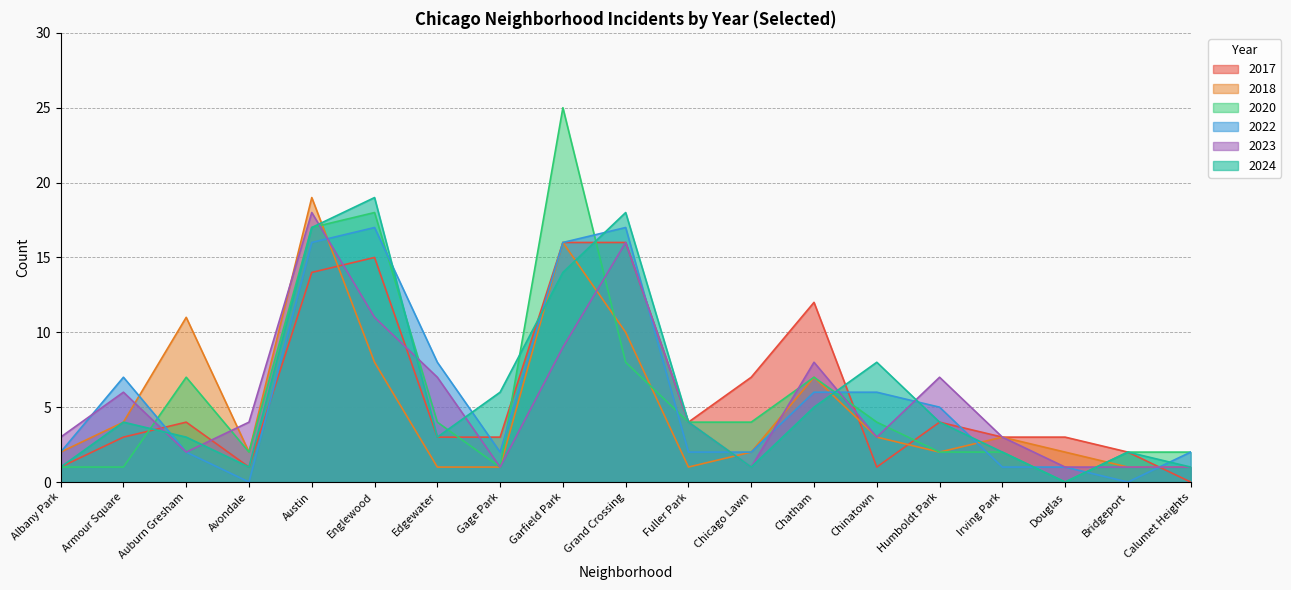

Which category has the lowest value in the 2018 series?

Avondale